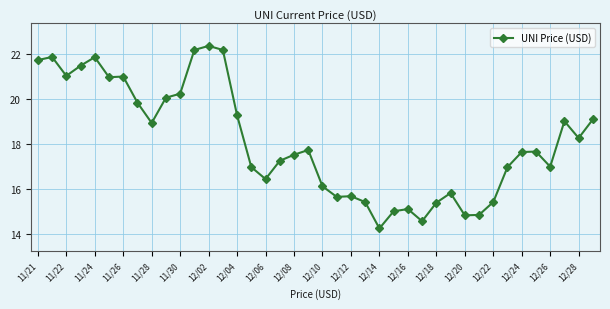

What is the average value?

18.1